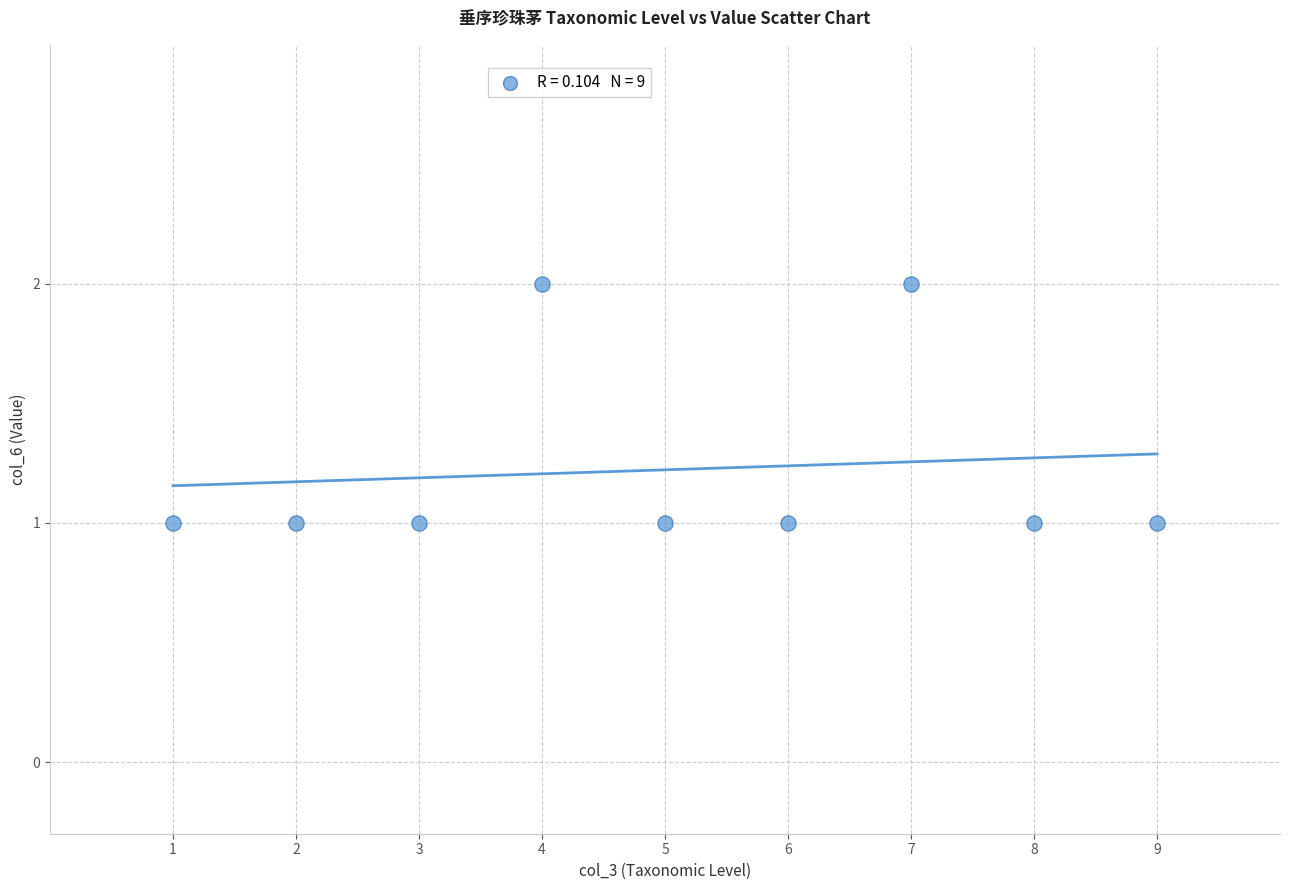

What is the range of X values (max minus min)?

8